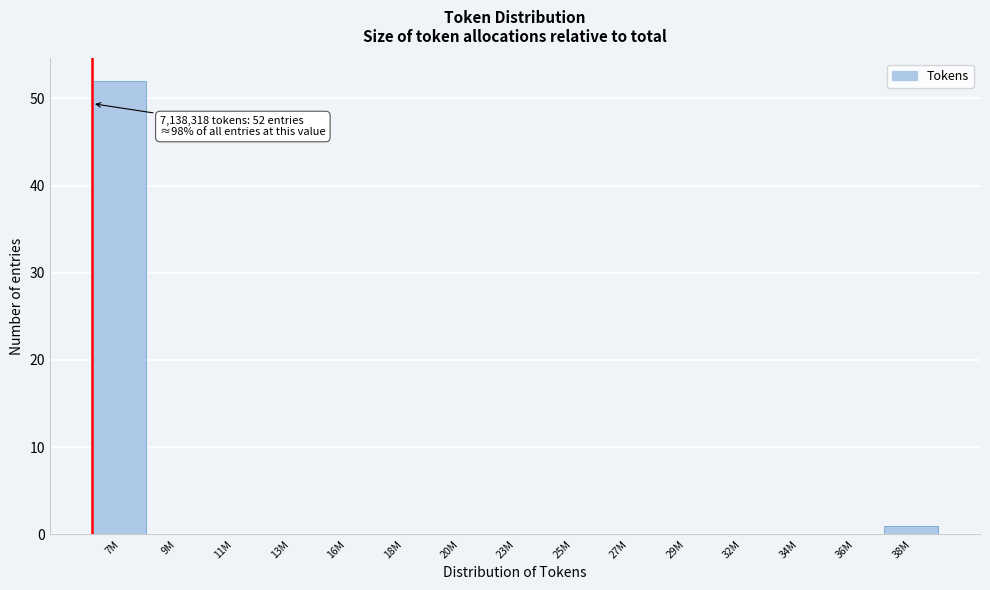

Reading right to left, transcribe all the data shown in this chart.

38M=1	36M=0	34M=0	32M=0	29M=0	27M=0	25M=0	23M=0	20M=0	18M=0	16M=0	13M=0	11M=0	9M=0	7M=52